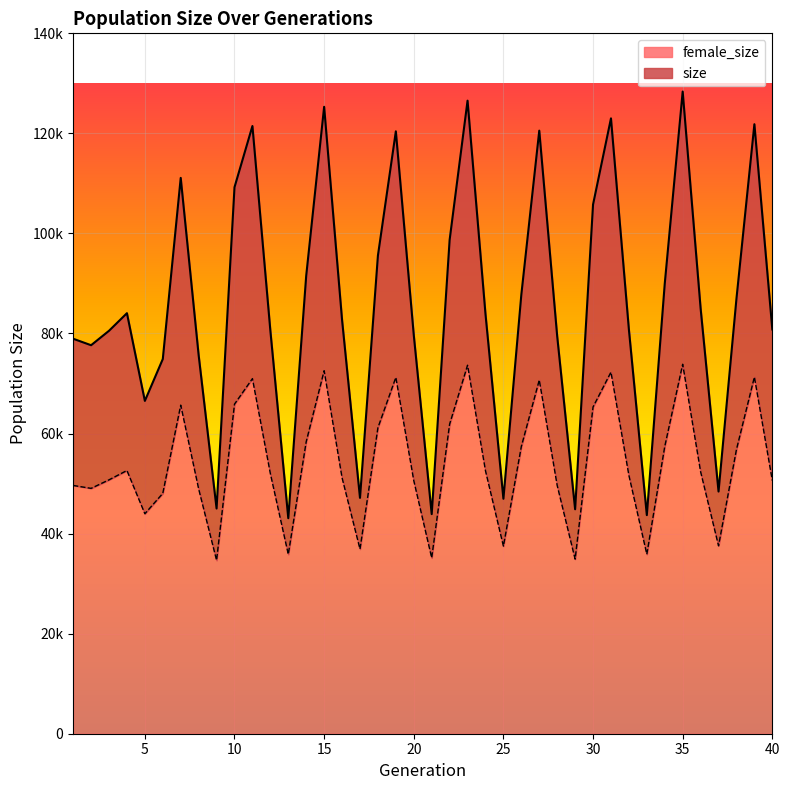

At which category does the chart reach its minimum across all series?

9